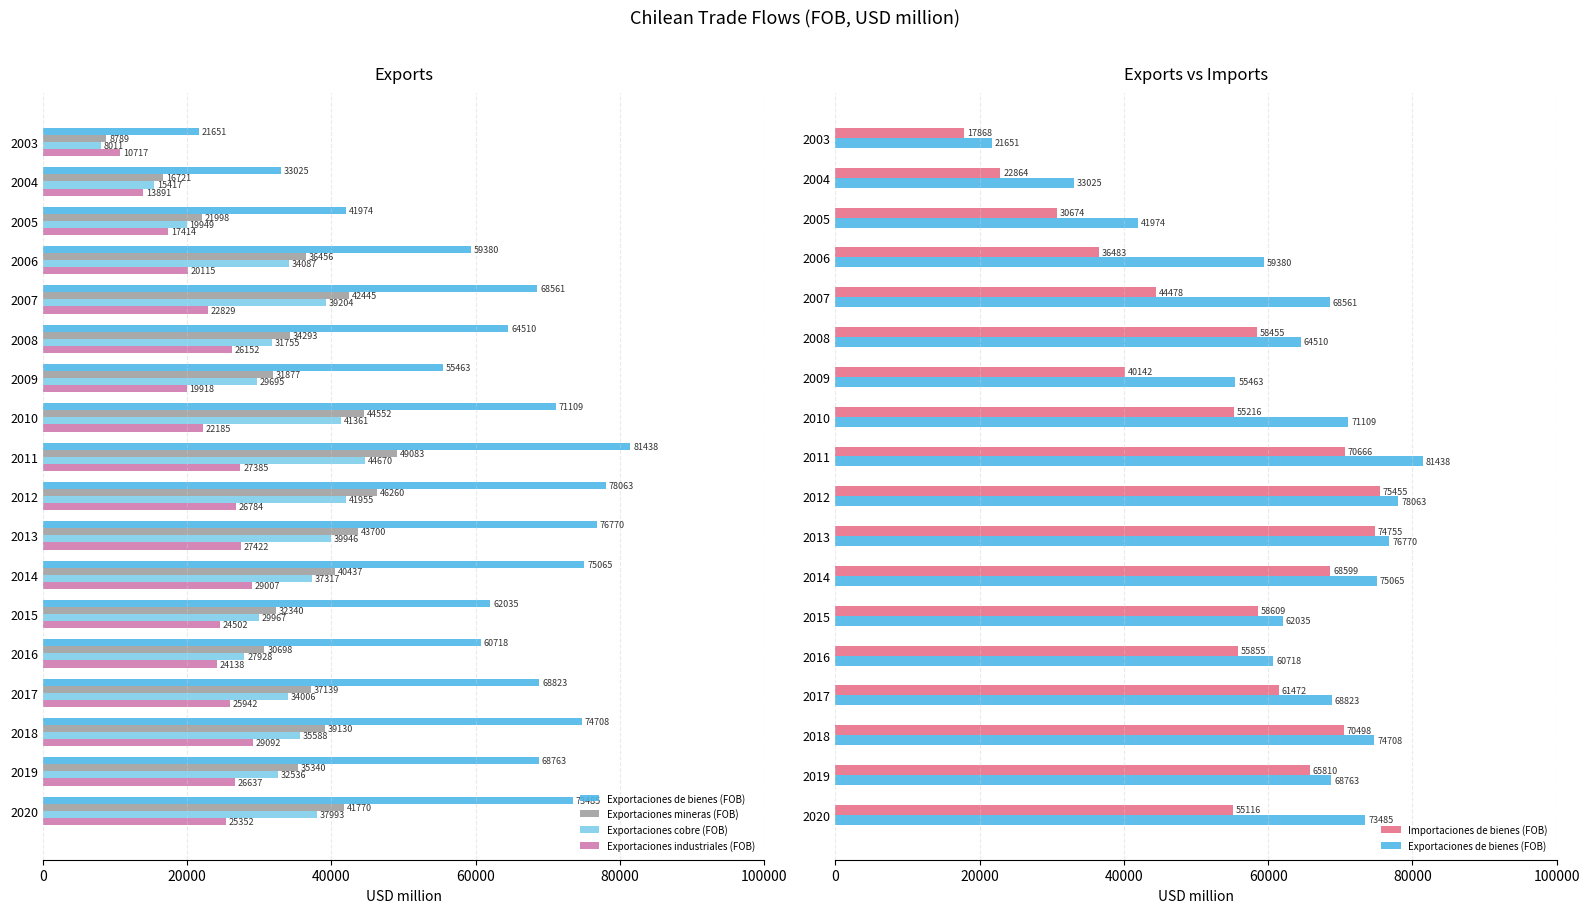

What is the difference between the maximum and minimum values in the Exportaciones industriales (FOB) series?

18375